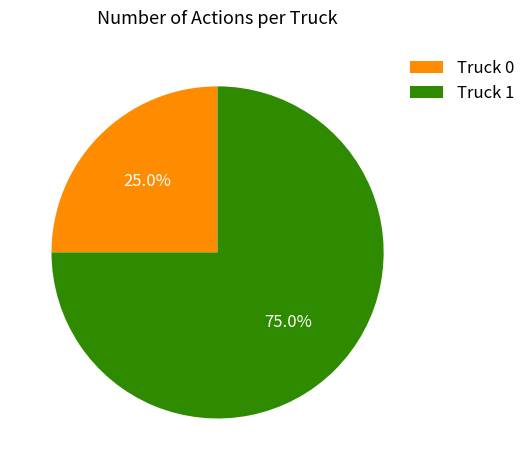

To the nearest percent, what is the combined percentage of Truck 0 and Truck 1?

100%